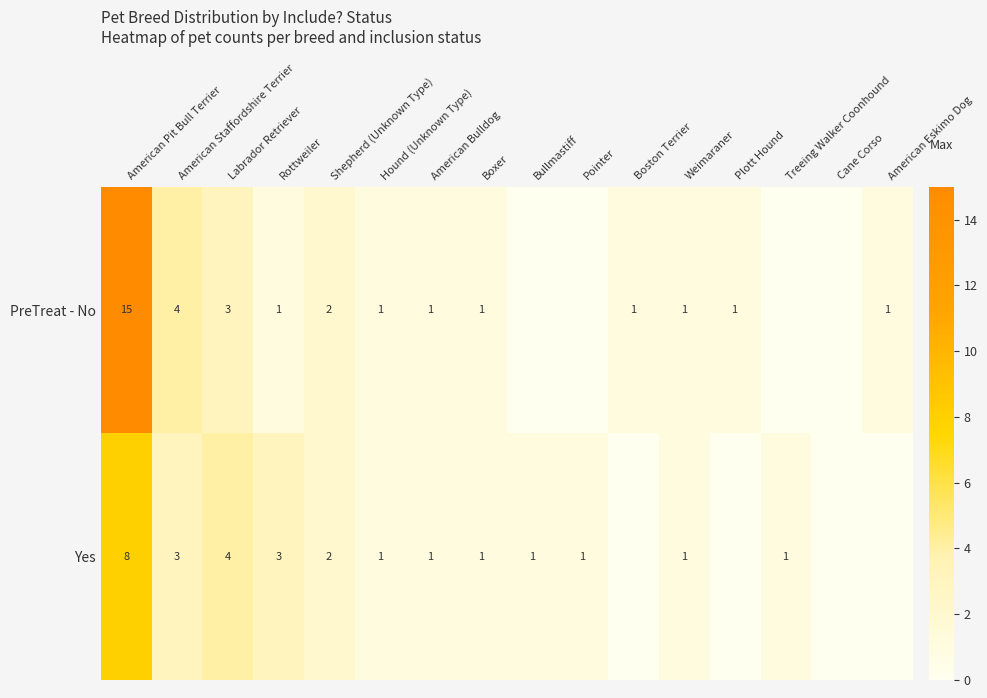

Which series has the largest total across all categories?

PreTreat - No